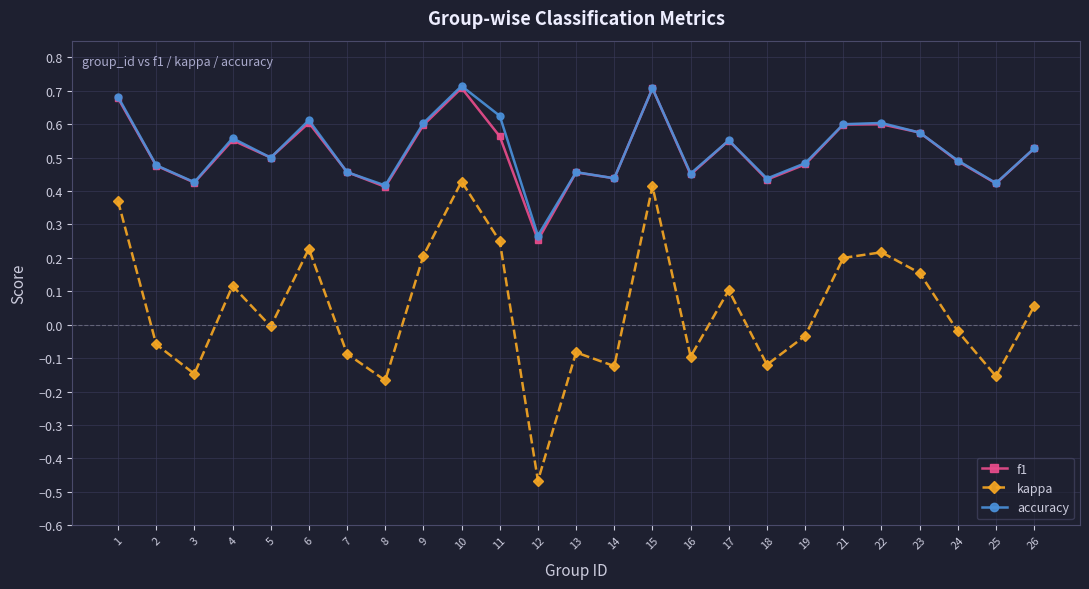

At which label does kappa first exceed 0?

1